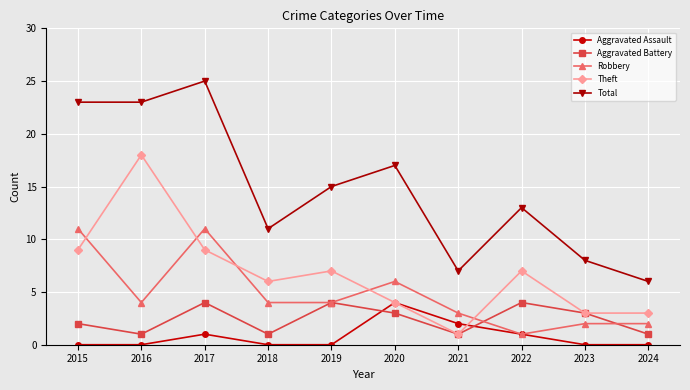

What is the spread (max minus min) of values at 2024?

6